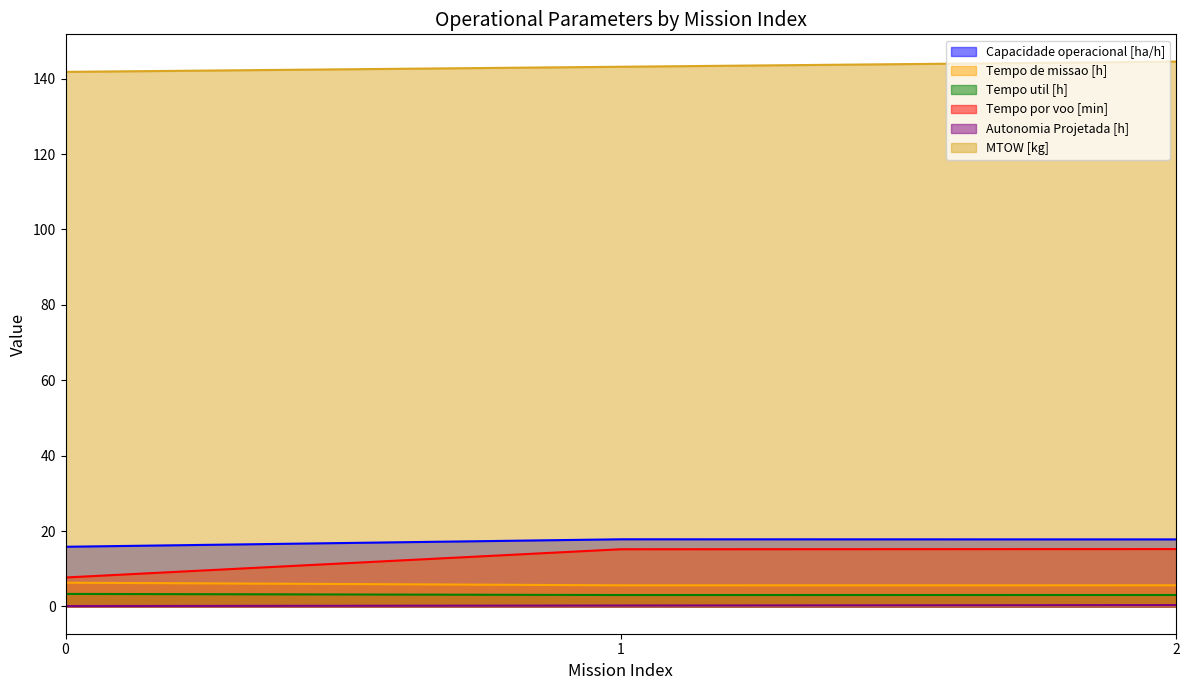

What is the difference between the MTOW [kg] values at 0 and 2?

2.7